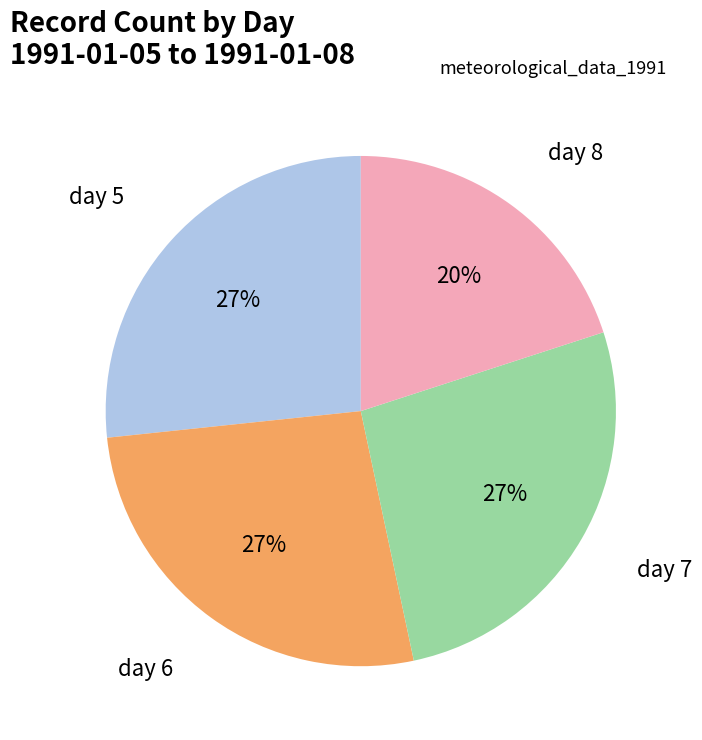

To the nearest percent, what is the difference between the largest and smallest slice percentages?

7%